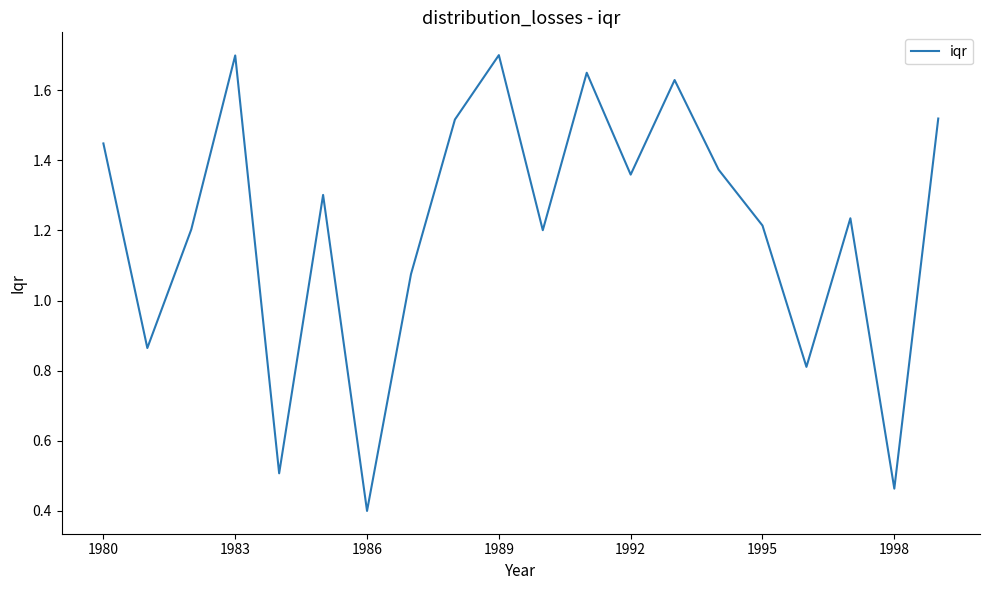

What is the smallest value displayed?

0.4